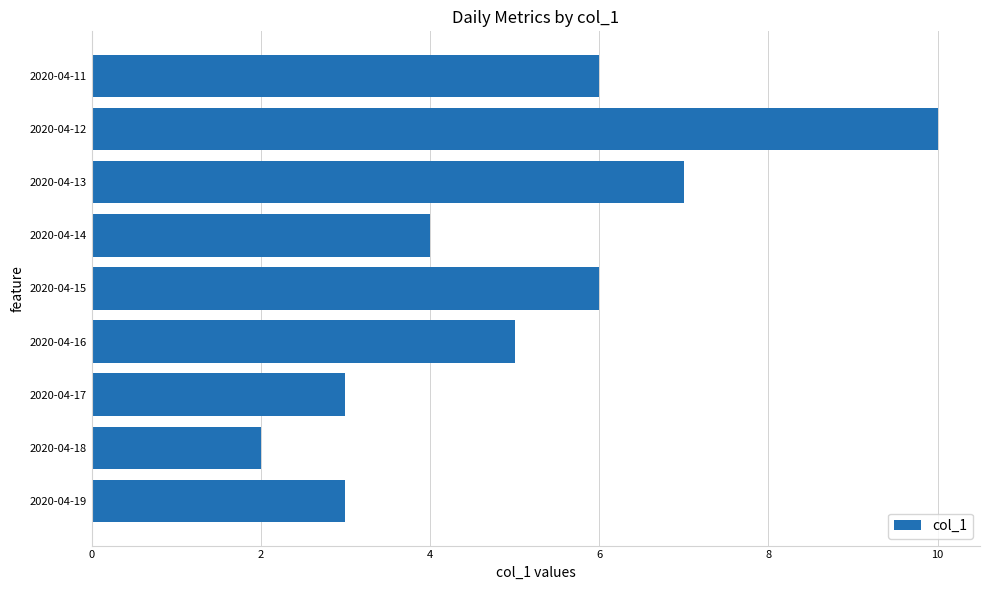

The value at 2020-04-17 is 3. True or false?

True